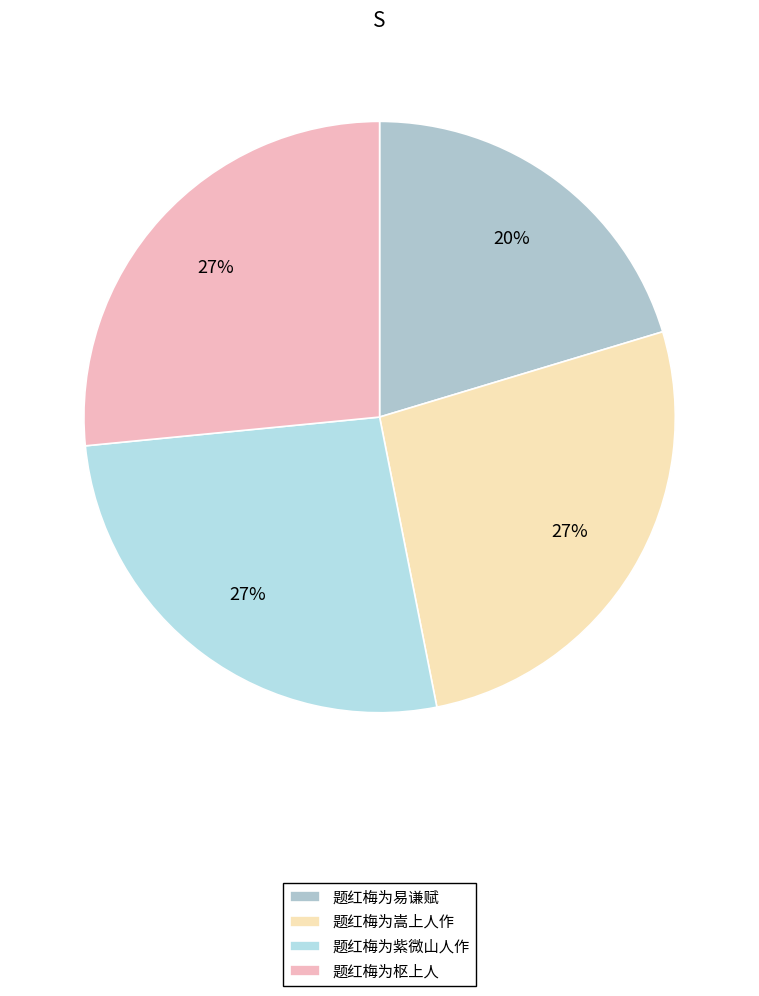

Is there any slice that represents more than half of the pie?

No